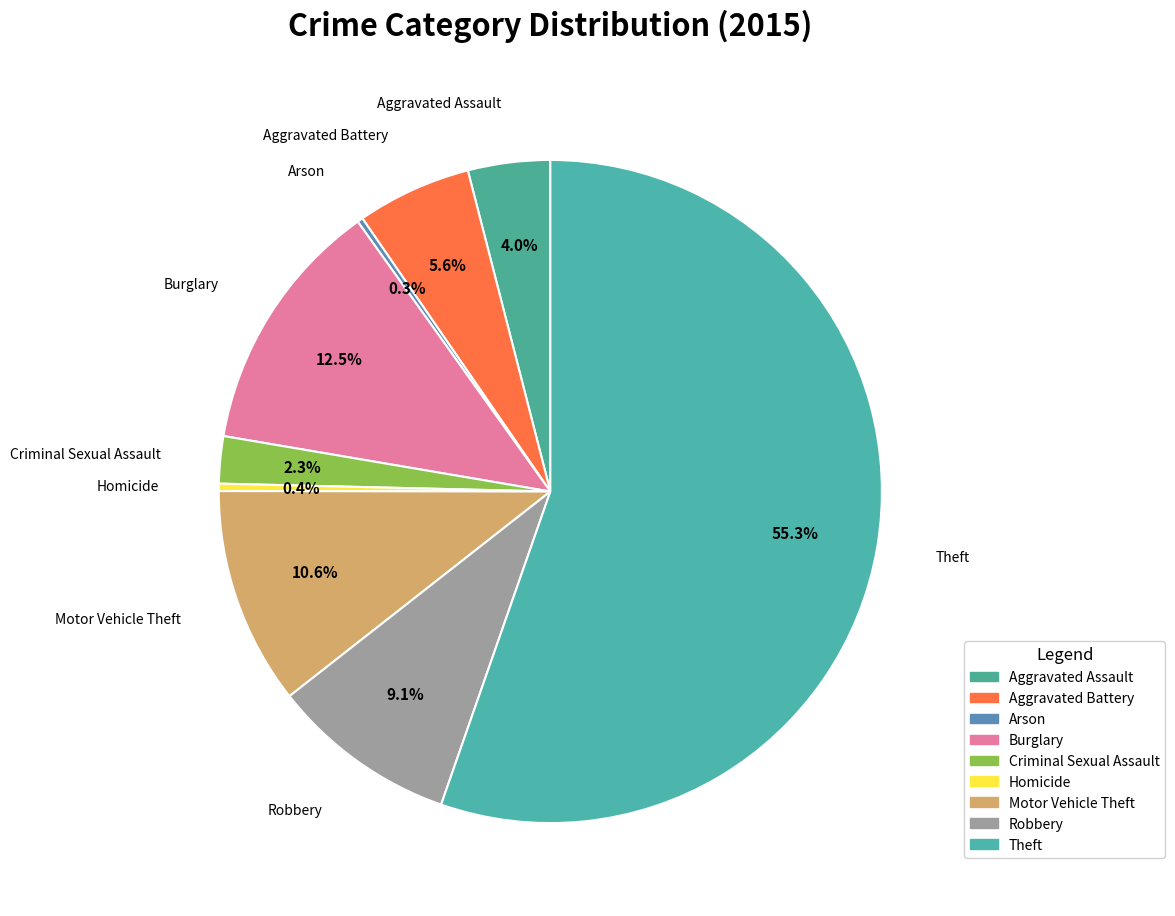

Which category has the biggest portion of the pie?

Theft